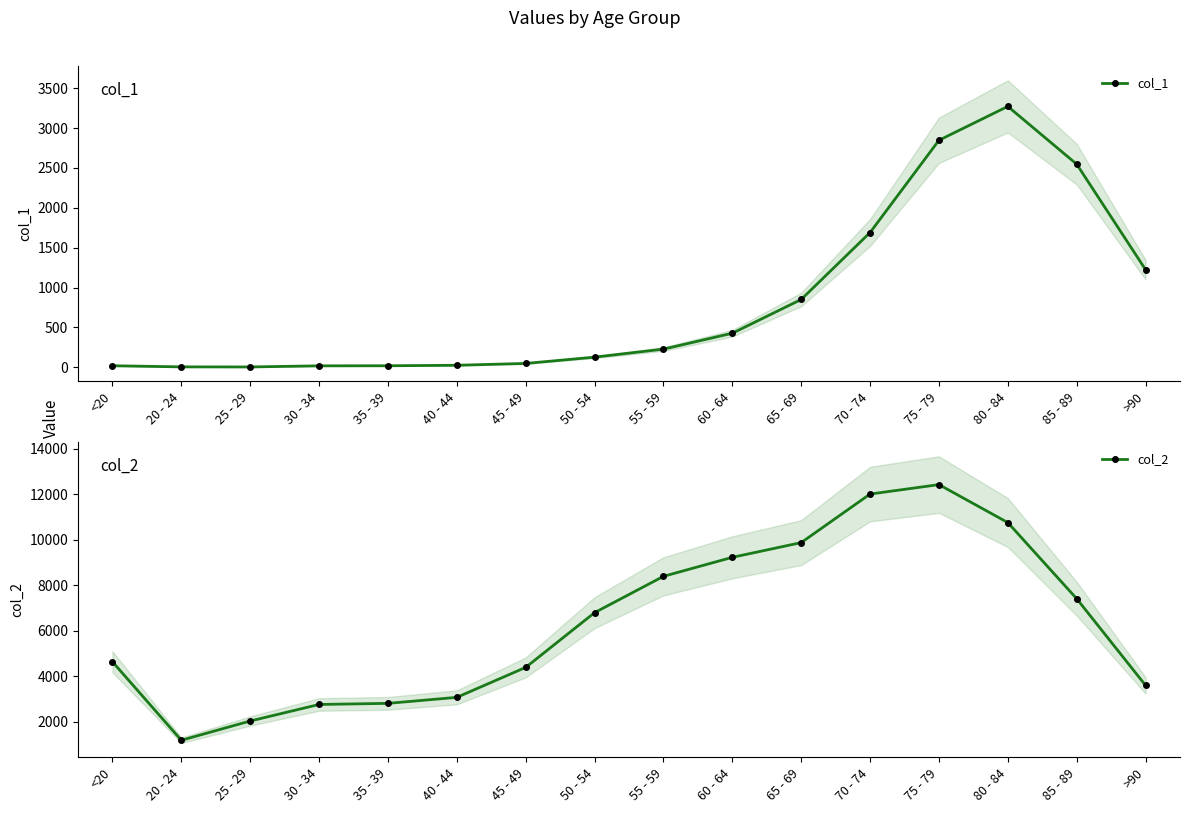

True or false: col_2 and col_1 cross at least once.

False